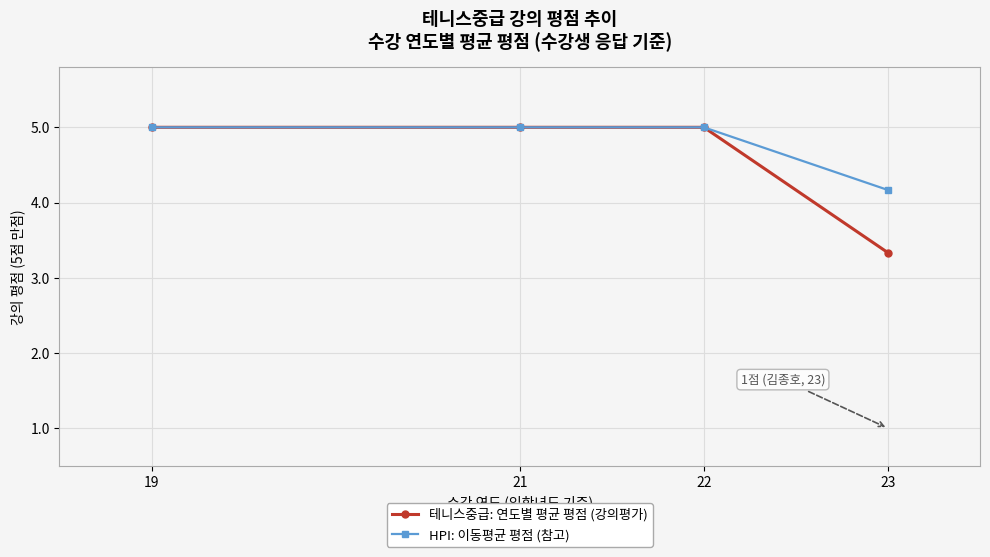

Is this an area chart (filled region under the line)?

No